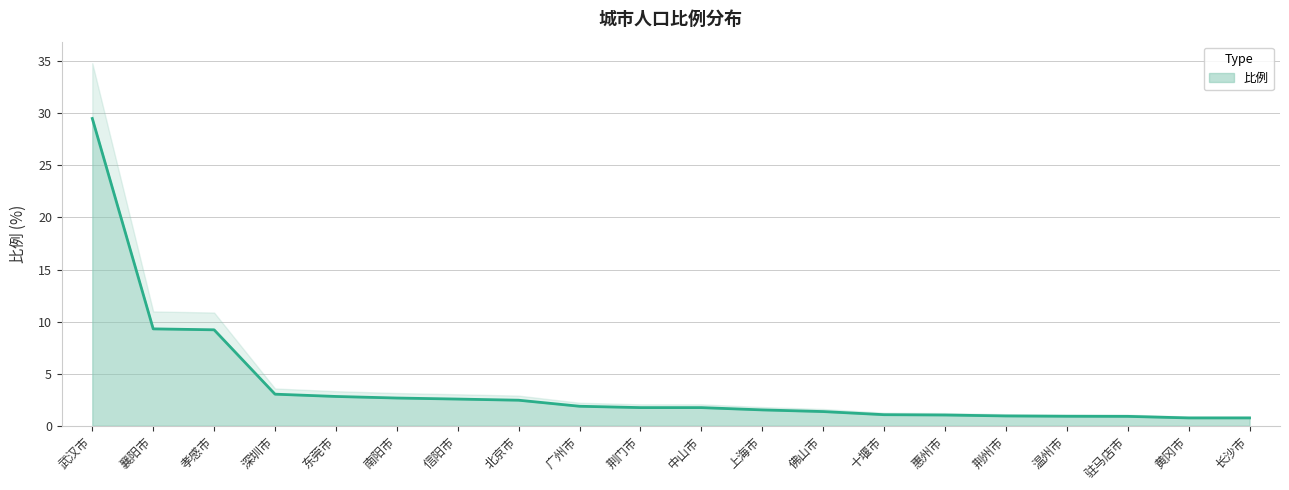

What is the sum of the values at 南阳市 and 东莞市?

5.5